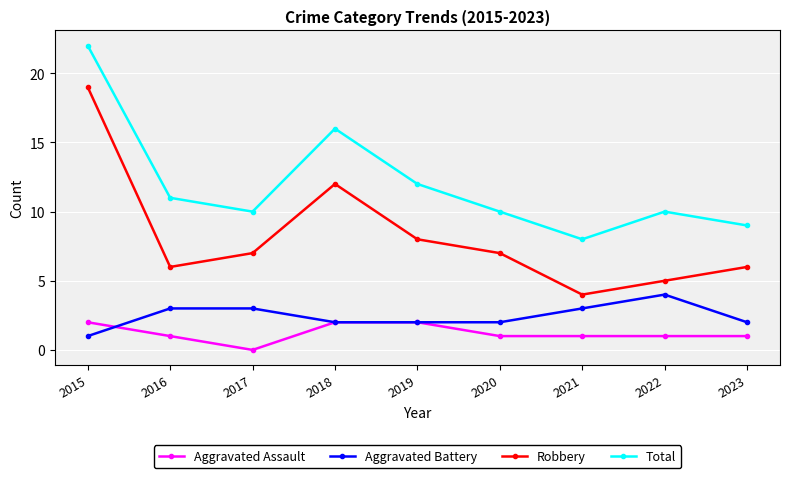

What is the value of the Robbery point at the 8th from the left?

5